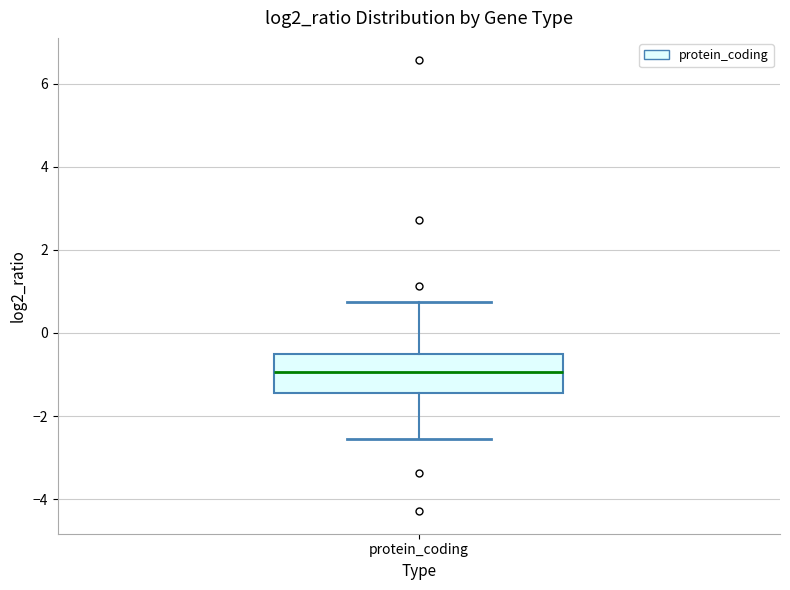

Transcribe this box plot: give where the median line is, the range the box spans, and where the two whiskers end, as read against the y-axis. The values are not printed on the chart, so give them approximately, as read against the axis.

median -1.0, box -1.4 to -0.6, whiskers -2.6 to 0.8